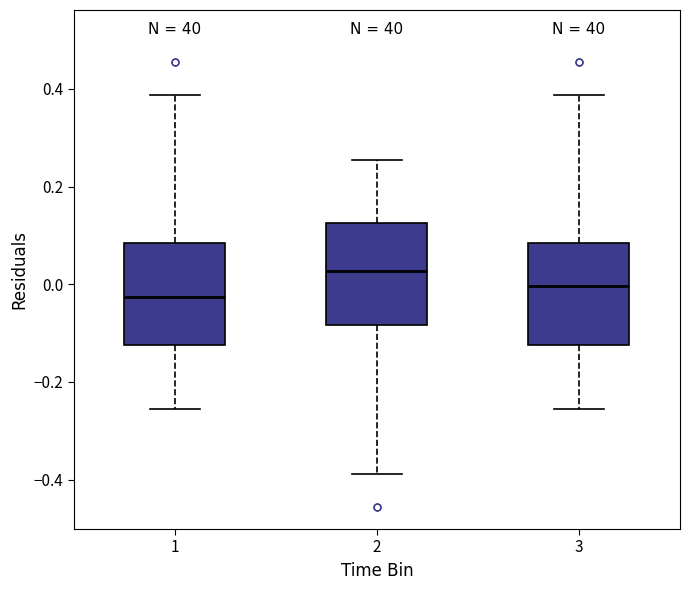

Reading left to right, transcribe this box plot: for each box, give where its median line is, the range the box spans, and where its two whiskers end, as read against the y-axis. The values are not printed on the chart, so give them approximately, as read against the axis.

1: median -0.02, box -0.12 to 0.08, whiskers -0.26 to 0.38
2: median 0.02, box -0.08 to 0.12, whiskers -0.38 to 0.26
3: median 0.00, box -0.12 to 0.08, whiskers -0.26 to 0.38